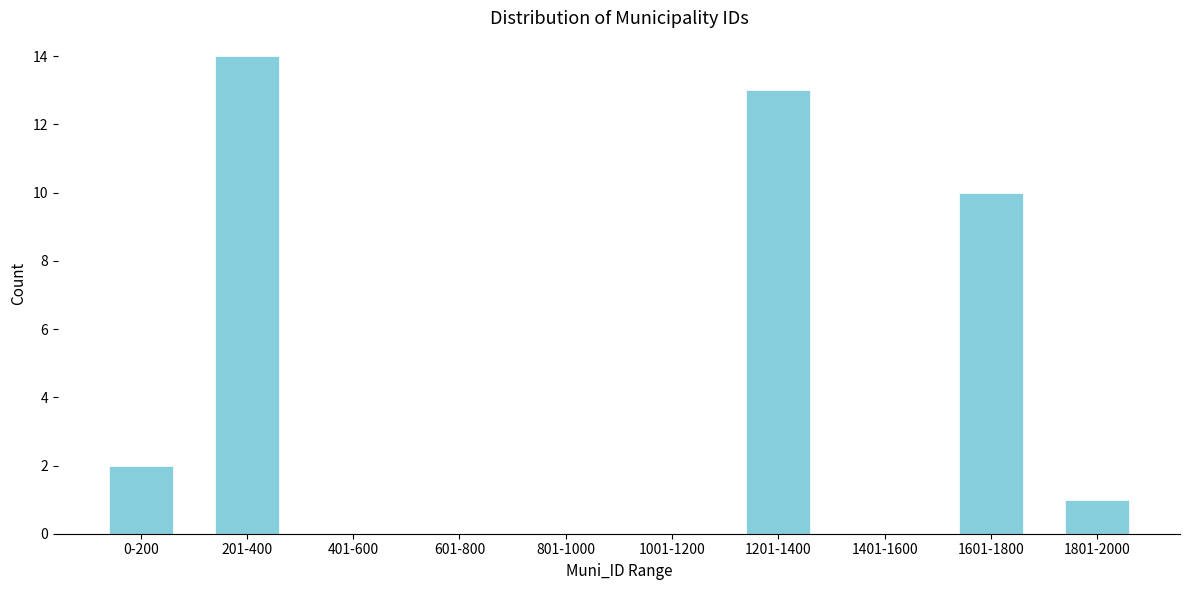

Reading left to right, what are all the values shown in this chart?

0-200=2	201-400=14	401-600=0	601-800=0	801-1000=0	1001-1200=0	1201-1400=13	1401-1600=0	1601-1800=10	1801-2000=1